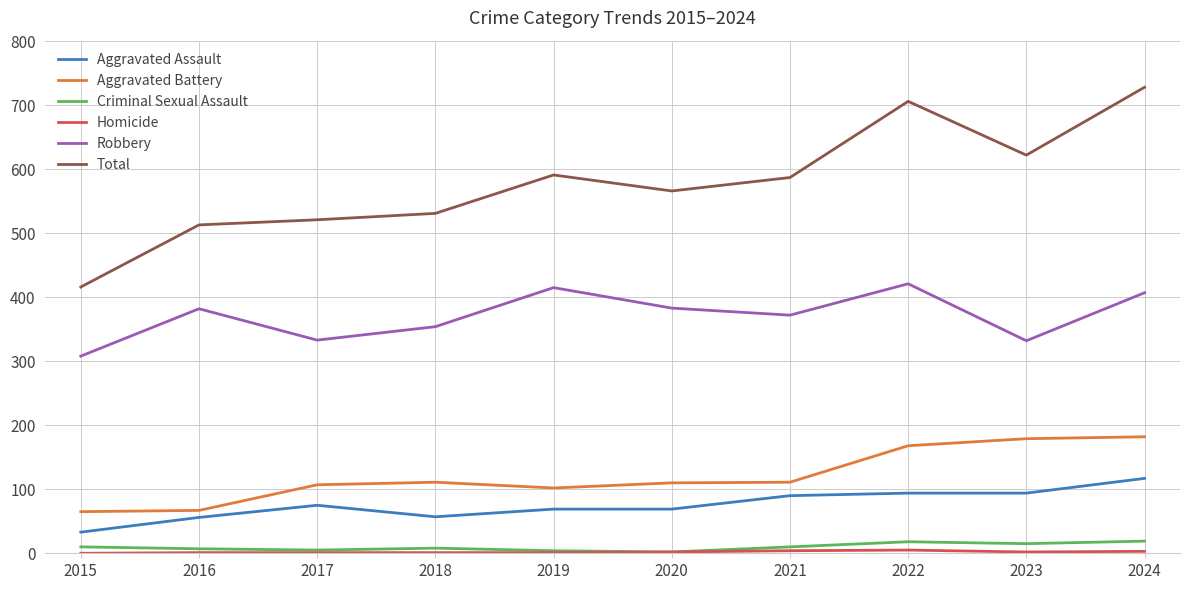

How many values in the Aggravated Assault series are below 75?

5